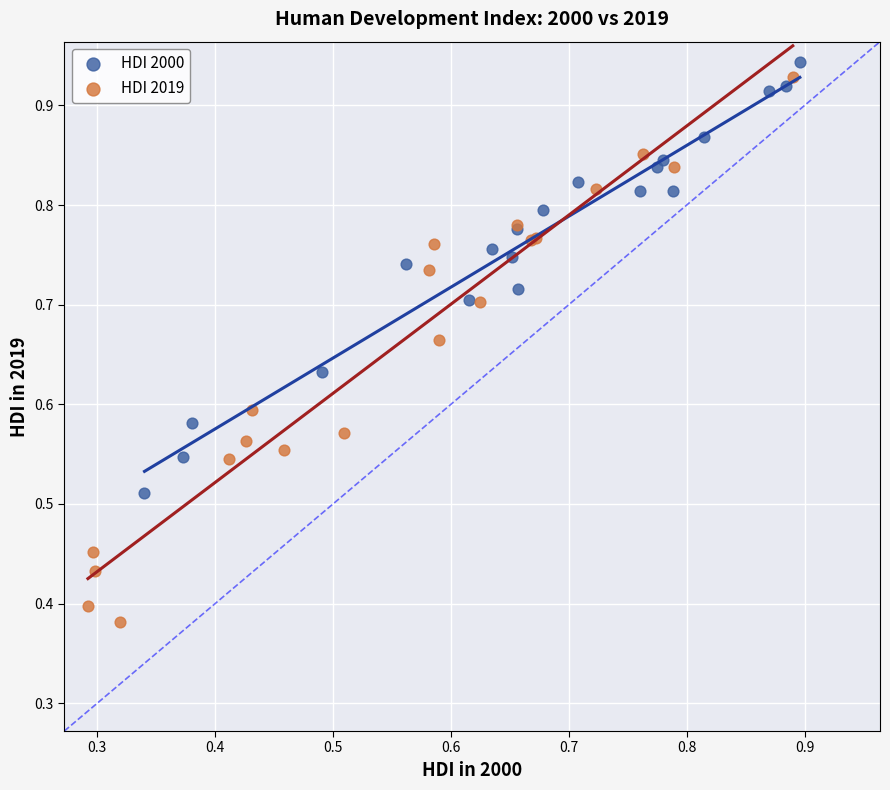

Which series has the widest spread of Y values?

HDI 2019